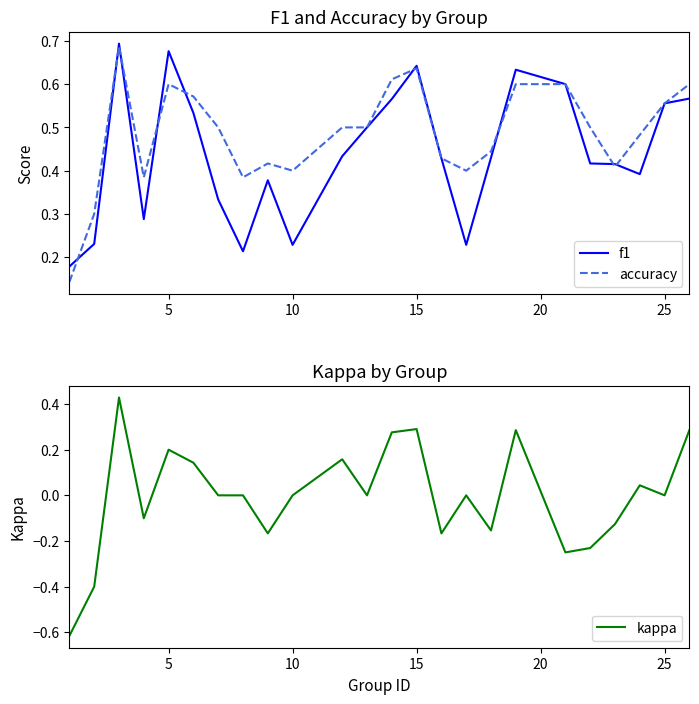

Reading left to right, what are all the values shown in this chart?

f1: 0.2	0.2	0.7	0.3	0.7	0.5	0.3	0.2	0.4	0.2	0.4	0.5	0.6	0.6	0.4	0.2	0.4	0.6	0.6	0.4	0.4	0.4	0.6	0.6
accuracy: 0.1	0.3	0.7	0.4	0.6	0.6	0.5	0.4	0.4	0.4	0.5	0.5	0.6	0.6	0.4	0.4	0.4	0.6	0.6	0.5	0.4	0.5	0.6	0.6
kappa: -0.6	-0.4	0.4	-0.1	0.2	0.1	0.0	0.0	-0.2	0.0	0.2	0.0	0.3	0.3	-0.2	0.0	-0.2	0.3	-0.2	-0.2	-0.1	0.0	0.0	0.3